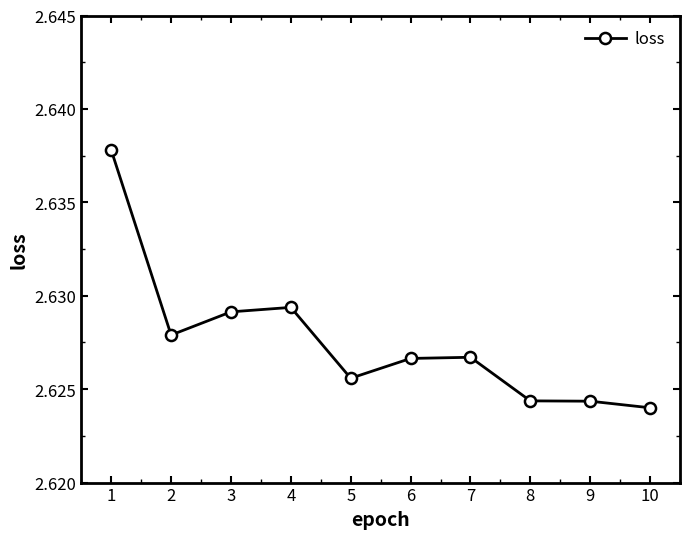

What is the sum of the values at 3 and 9?

5.3